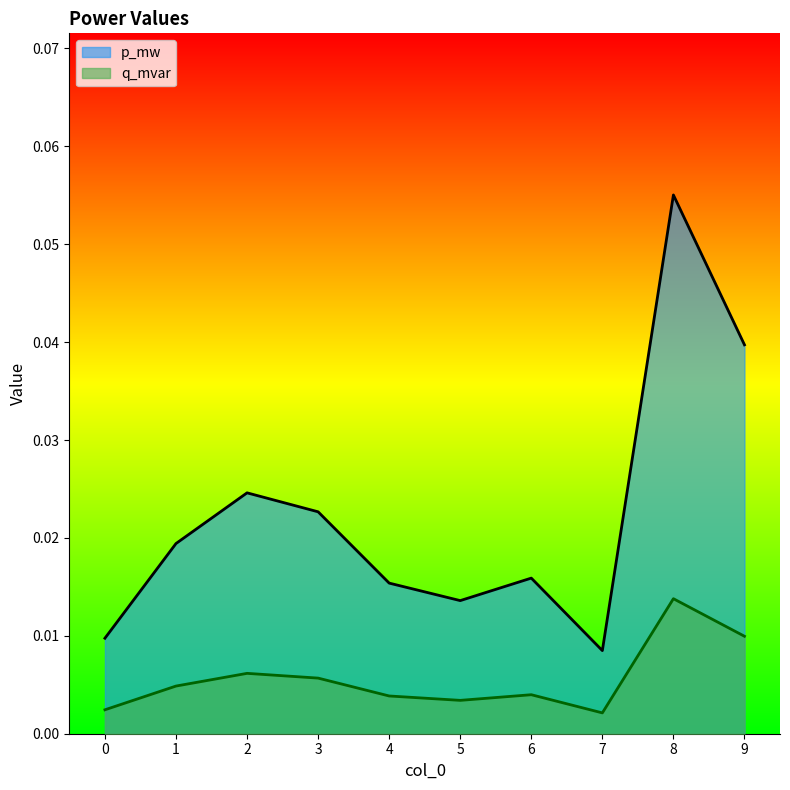

The q_mvar series shows 0.0 at 0. True or false?

False